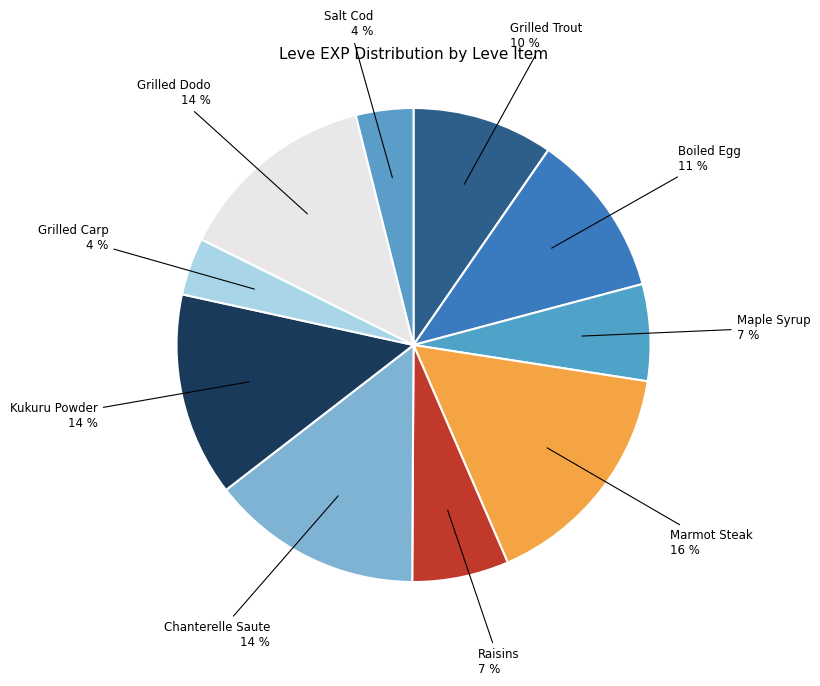

How many segments does this pie chart have?

10